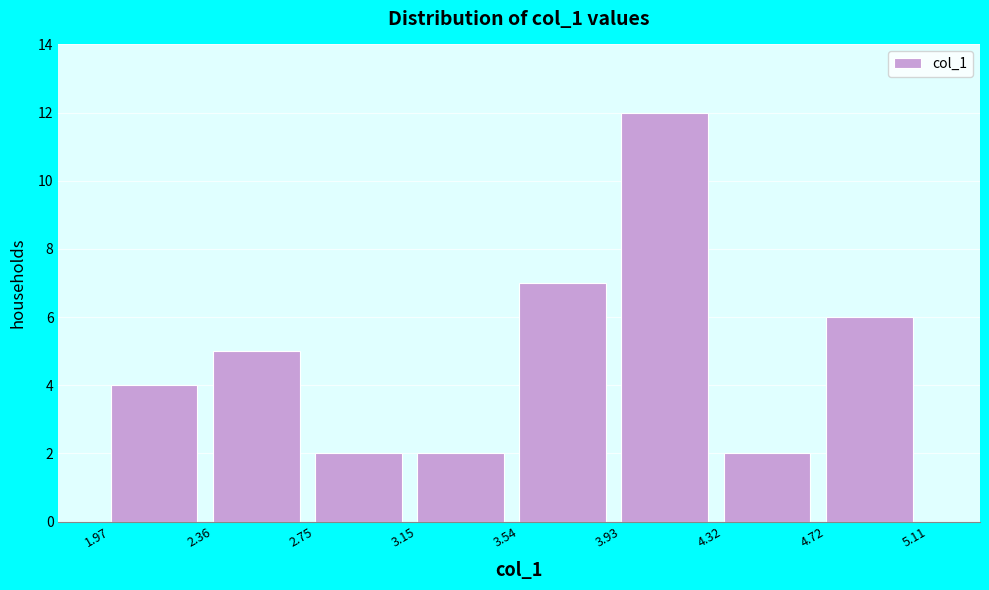

Reading left to right, transcribe this chart: for each bar, give the range it covers on the x-axis and its height. The values are not printed on the chart, so give them approximately, as read against the axis.

1.97 to 2.36: 4
2.36 to 2.75: 5
2.75 to 3.15: 2
3.15 to 3.54: 2
3.54 to 3.93: 7
3.93 to 4.32: 12
4.32 to 4.72: 2
4.72 to 5.11: 6